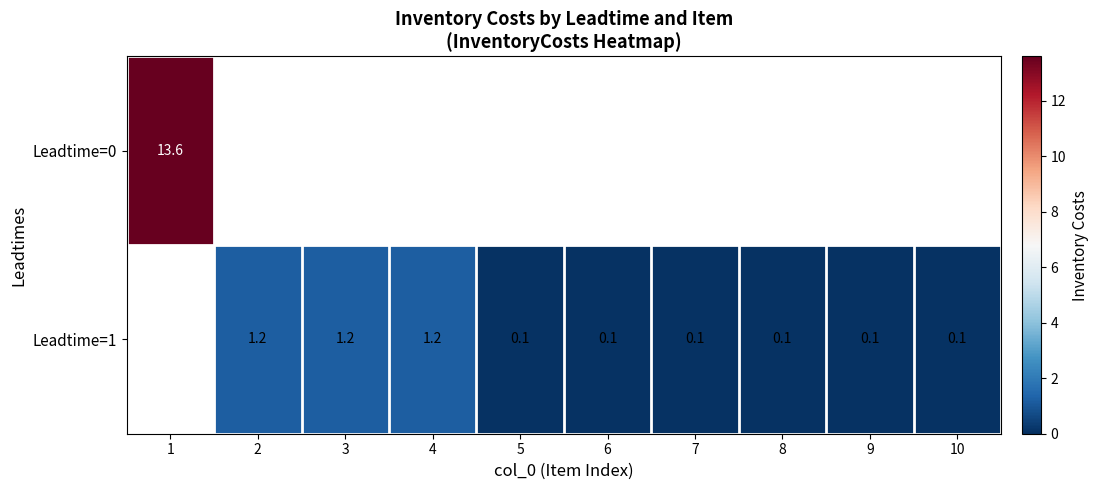

The Leadtime=1 series shows 0.0 at 7. True or false?

False